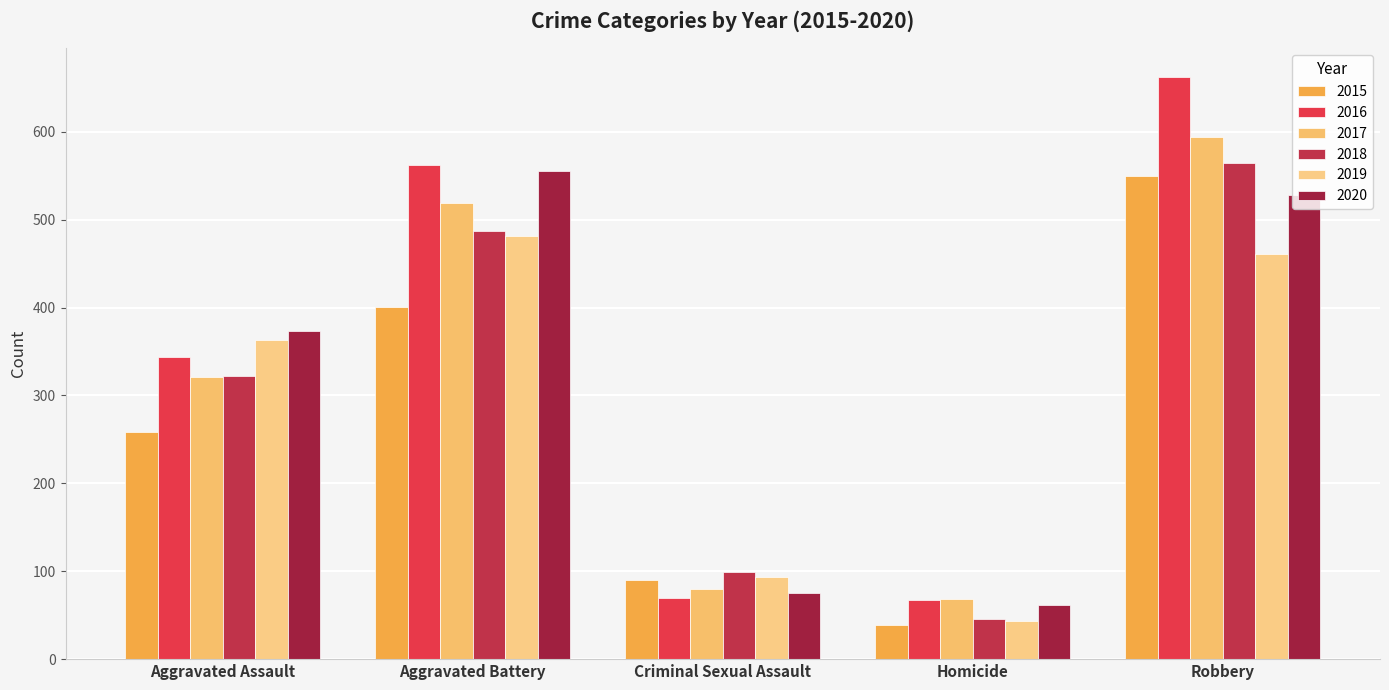

What is the sum of all 2019 values?

1441